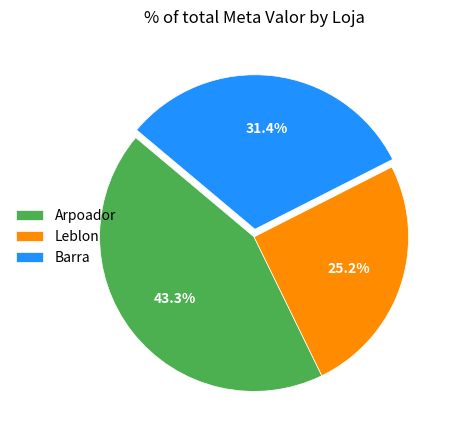

Which category has the smallest portion of the pie?

Leblon